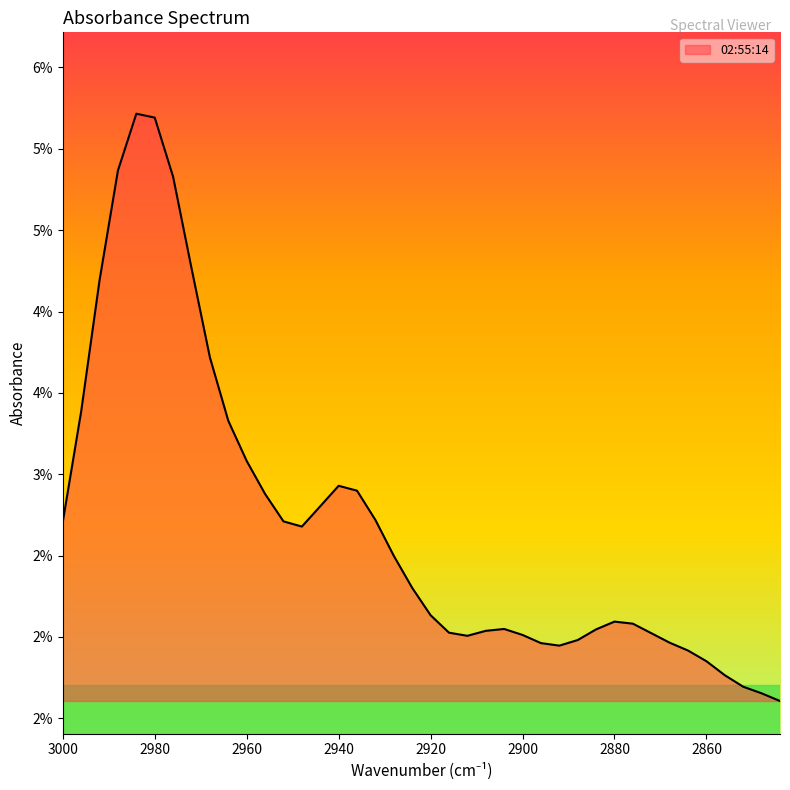

How many lines are shown in the chart?

1